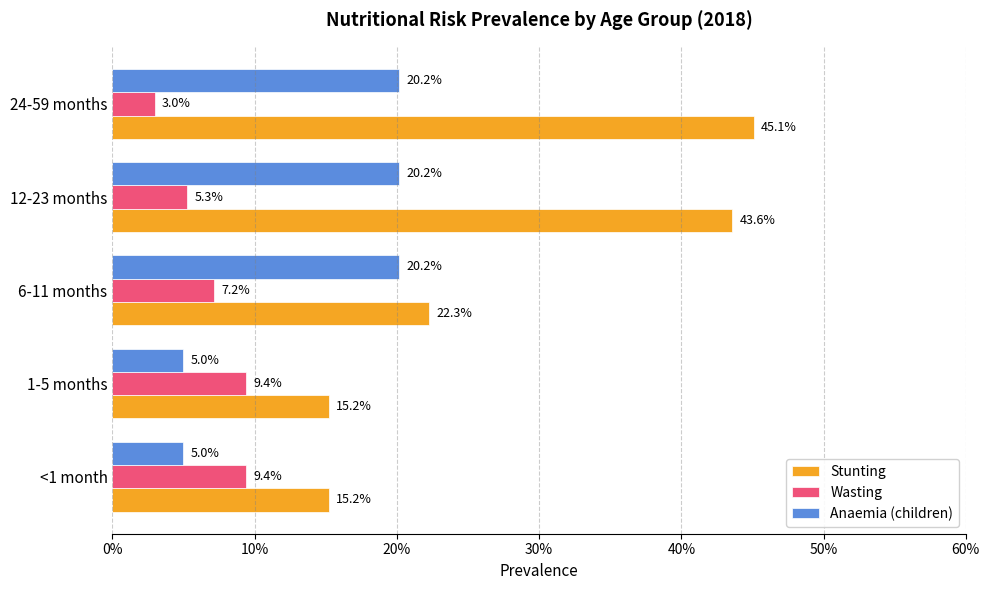

What are all the series names shown in the legend?

Stunting, Wasting, Anaemia (children)